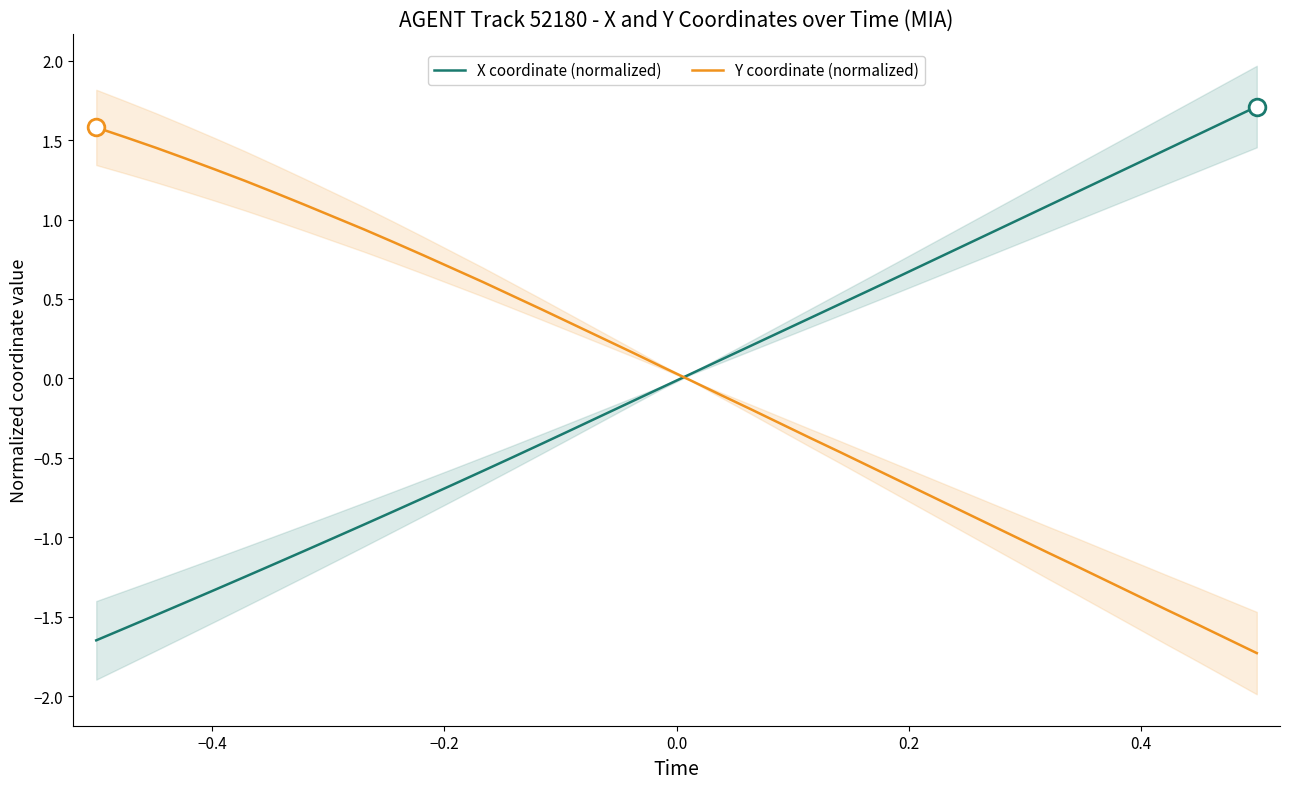

True or false: Y coordinate (normalized) and X coordinate (normalized) intersect in this chart.

True